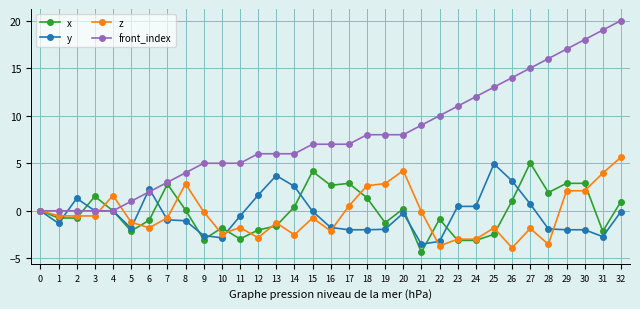

True or false: x has a value of -0.0 at 4.

True